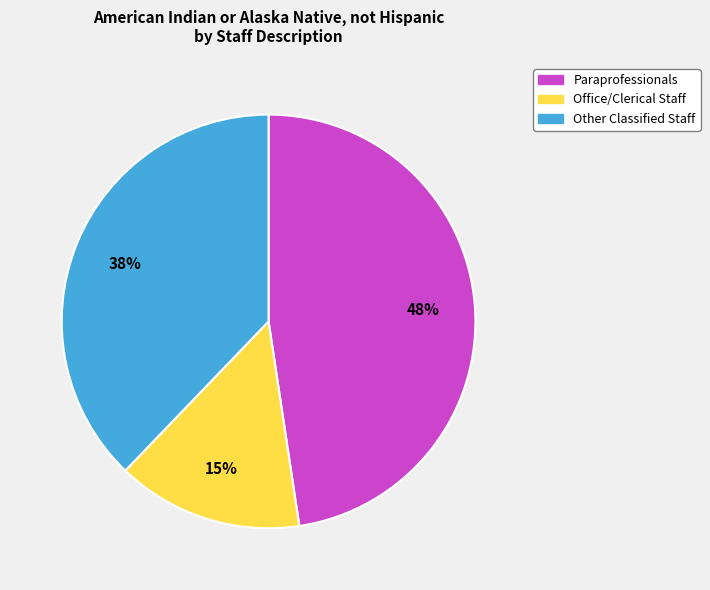

To the nearest percent, what portion does Paraprofessionals represent?

48%